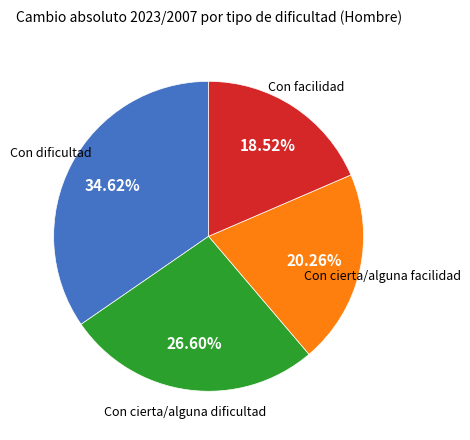

Does any single category account for the majority?

No